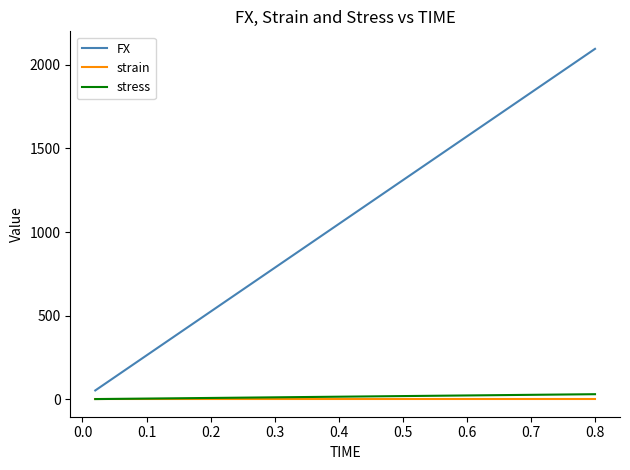

True or false: FX has more than 1 points higher than both neighbors.

False